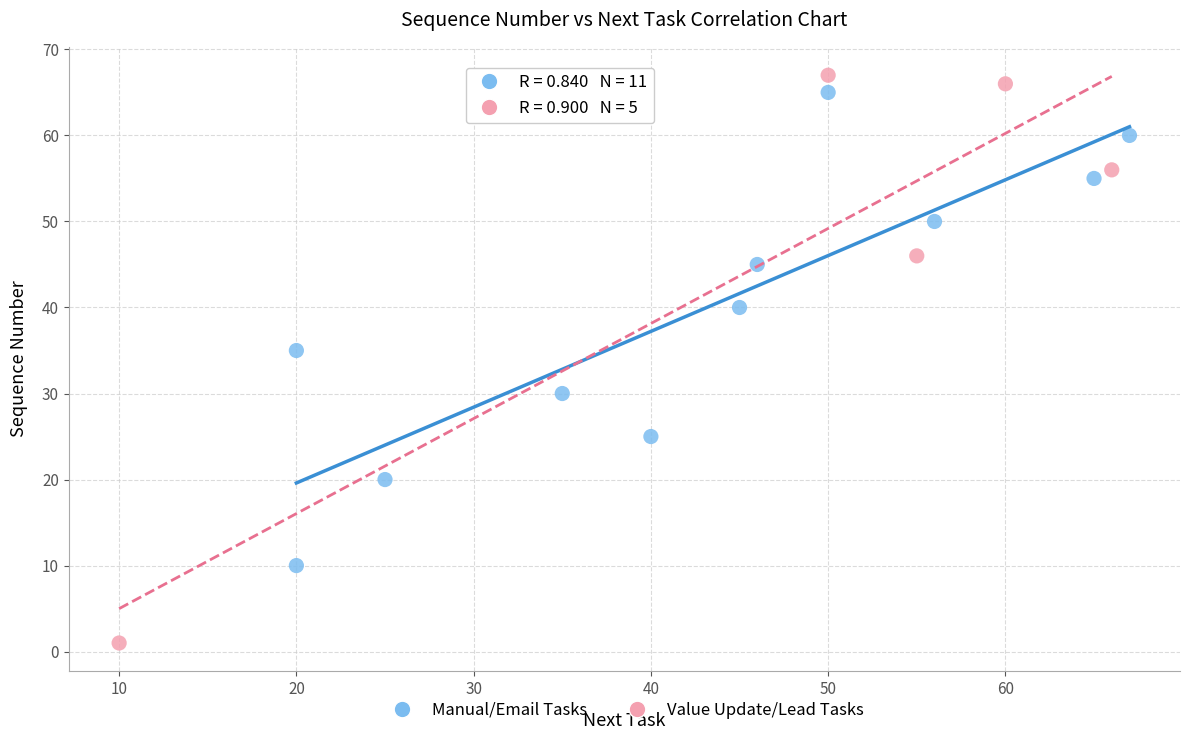

Which series has the widest spread of Y values?

Value Update/Lead Tasks